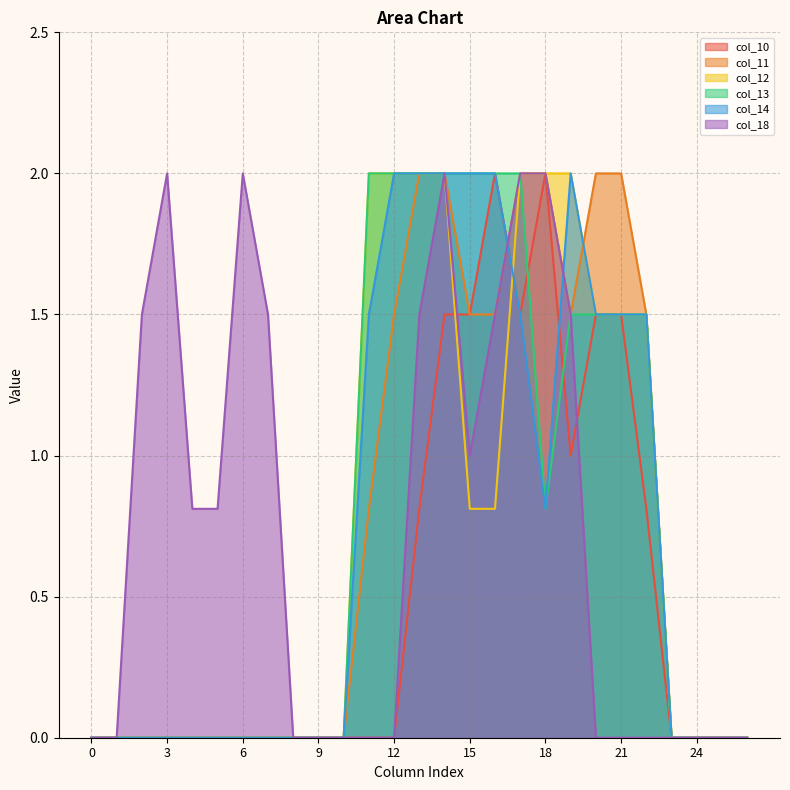

The value of col_12 at 9 is -1.3. True or false?

False